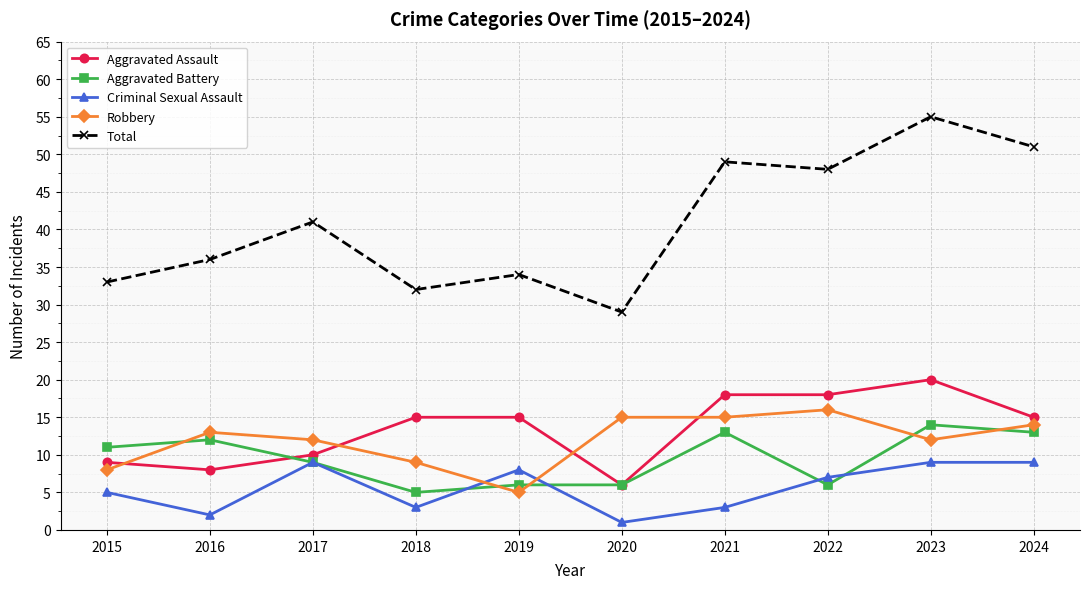

Reading left to right, extract all data points from this chart.

Aggravated Assault: 2015=9	2016=8	2017=10	2018=15	2019=15	2020=6	2021=18	2022=18	2023=20	2024=15
Aggravated Battery: 2015=11	2016=12	2017=9	2018=5	2019=6	2020=6	2021=13	2022=6	2023=14	2024=13
Criminal Sexual Assault: 2015=5	2016=2	2017=9	2018=3	2019=8	2020=1	2021=3	2022=7	2023=9	2024=9
Robbery: 2015=8	2016=13	2017=12	2018=9	2019=5	2020=15	2021=15	2022=16	2023=12	2024=14
Total: 2015=33	2016=36	2017=41	2018=32	2019=34	2020=29	2021=49	2022=48	2023=55	2024=51